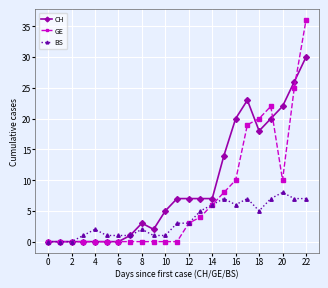

True or false: BS has more than 1 interior local peaks.

True